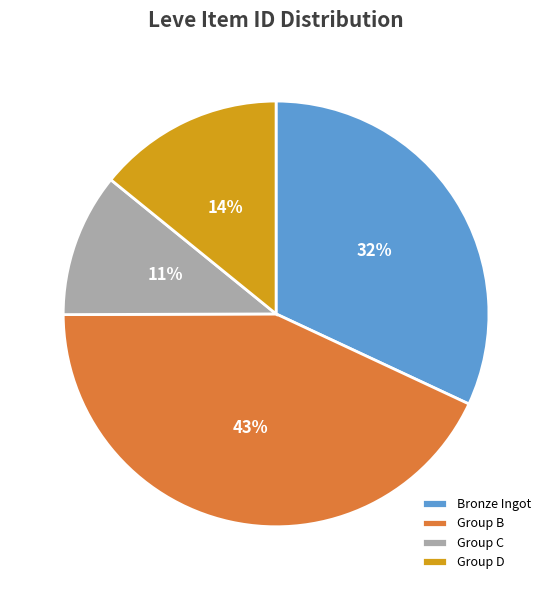

What percentage is the Group D slice, to the nearest percent?

14%